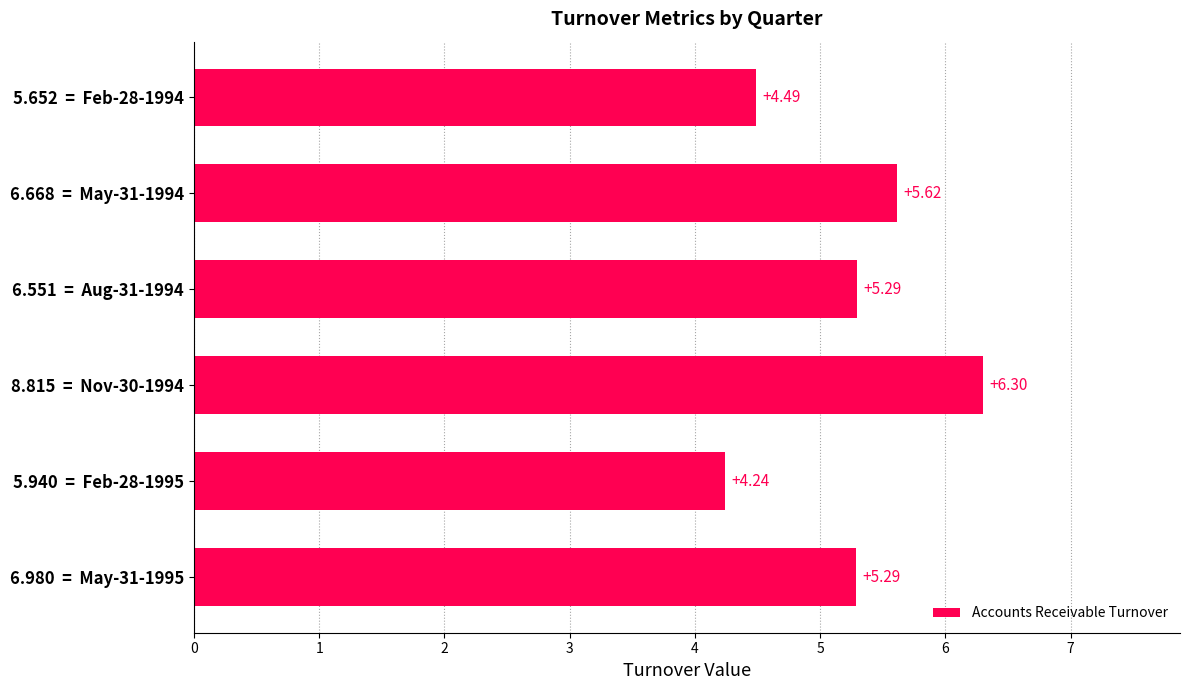

Approximately how many times larger is the value at 6.551  =  Aug-31-1994 compared to 6.980  =  May-31-1995?

1.0